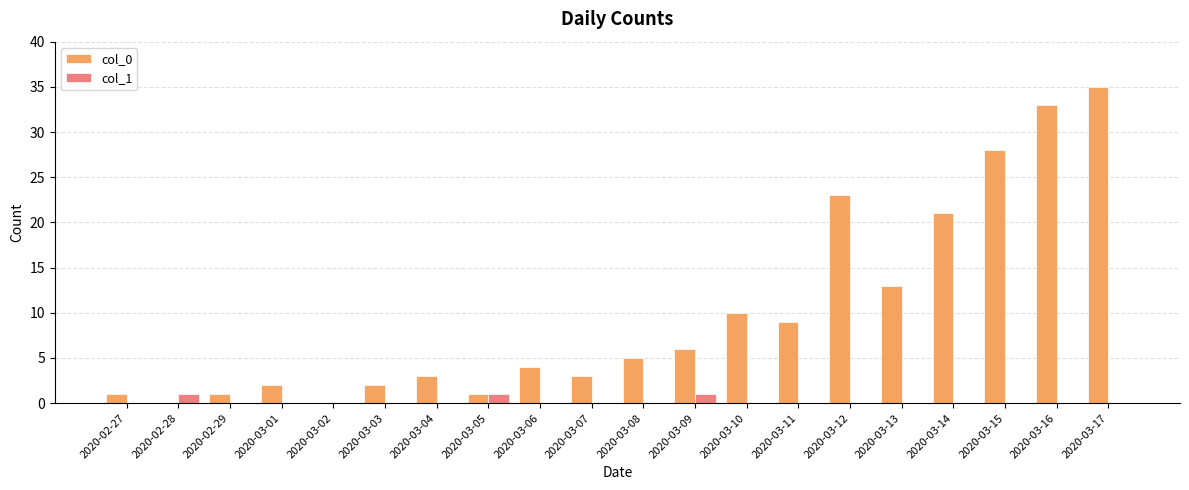

What are all the series names shown in the legend?

col_0, col_1